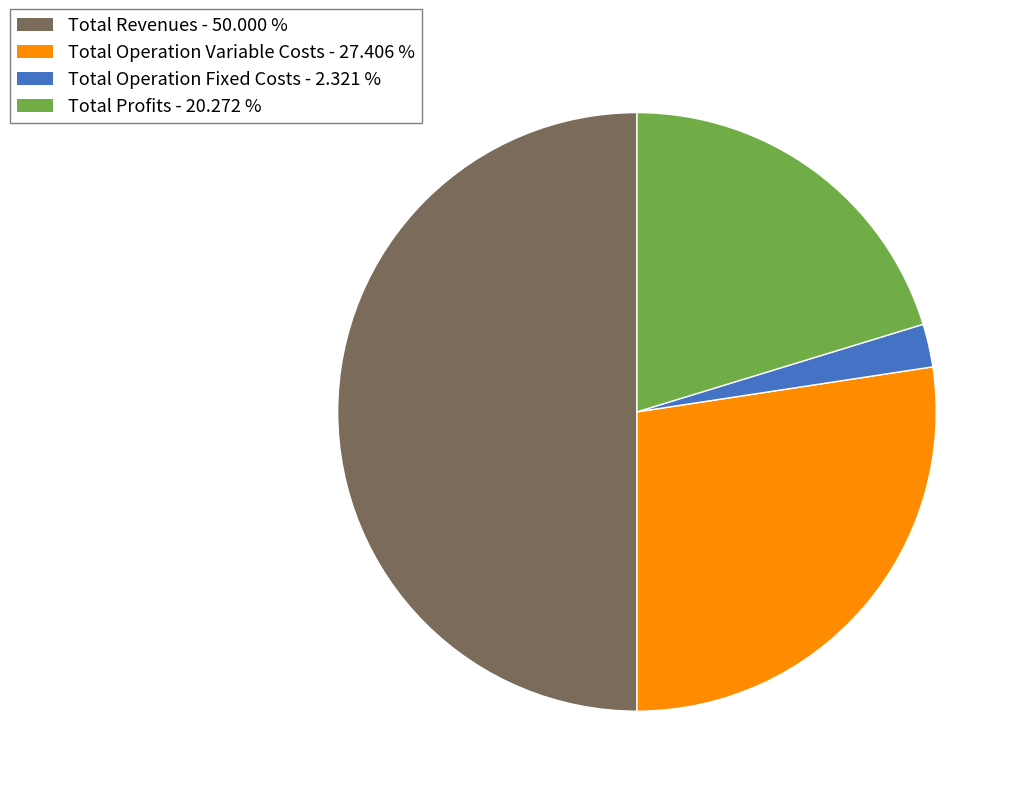

Is there a majority slice in this chart?

No